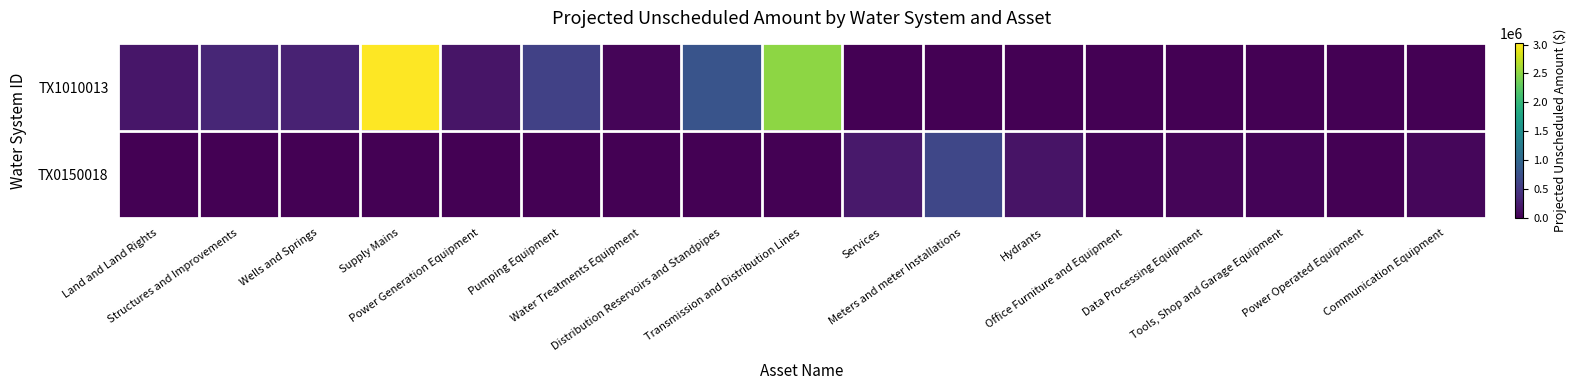

Reading left to right, list all the values displayed in this chart.

TX1010013: Land and Land Rights=178794.7	Structures and Improvements=319766.3	Wells and Springs=284158.7	Supply Mains=3020210.9	Power Generation Equipment=170506.7	Pumping Equipment=581981.4	Water Treatments Equipment=42337.4	Distribution Reservoirs and Standpipes=785701.7	Transmission and Distribution Lines=2506658.7	Services=0.0	Meters and meter Installations=0.0	Hydrants=0.0	Office Furniture and Equipment=0.0	Data Processing Equipment=0.0	Tools, Shop and Garage Equipment=0.0	Power Operated Equipment=0.0	Communication Equipment=0.0
TX0150018: Land and Land Rights=0.0	Structures and Improvements=0.0	Wells and Springs=0.0	Supply Mains=0.0	Power Generation Equipment=0.0	Pumping Equipment=0.0	Water Treatments Equipment=0.0	Distribution Reservoirs and Standpipes=0.0	Transmission and Distribution Lines=0.0	Services=203349.3	Meters and meter Installations=643590.5	Hydrants=158139.1	Office Furniture and Equipment=35252.0	Data Processing Equipment=38245.9	Tools, Shop and Garage Equipment=27053.6	Power Operated Equipment=9130.8	Communication Equipment=53081.7